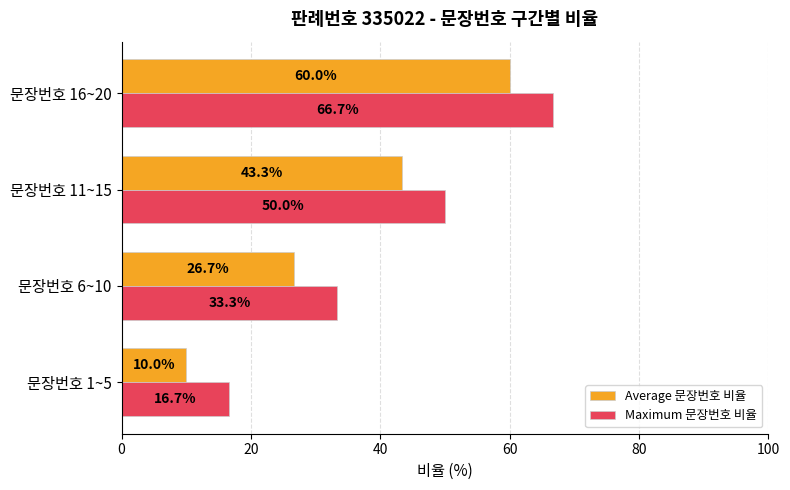

Rank the categories by Average 문장번호 비율 value from lowest to highest.

문장번호 1~5, 문장번호 6~10, 문장번호 11~15, 문장번호 16~20